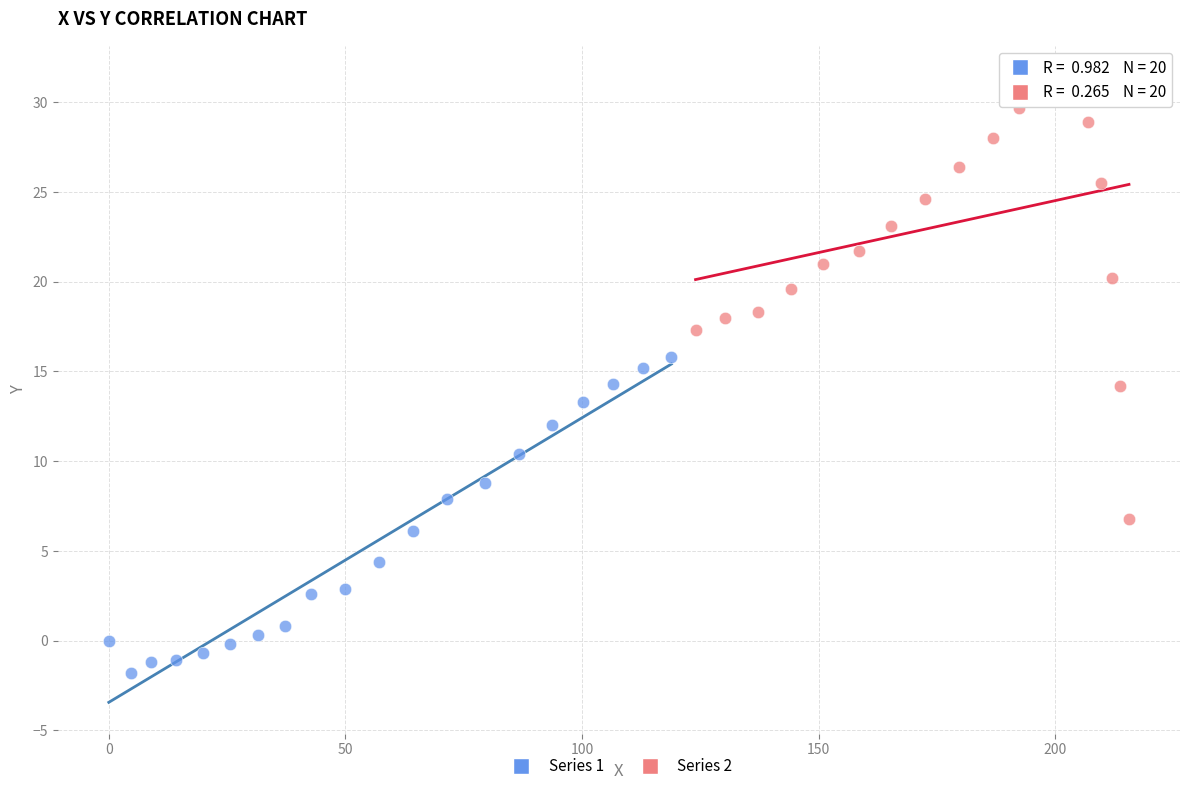

Which series reaches the minimum Y coordinate?

Series 1